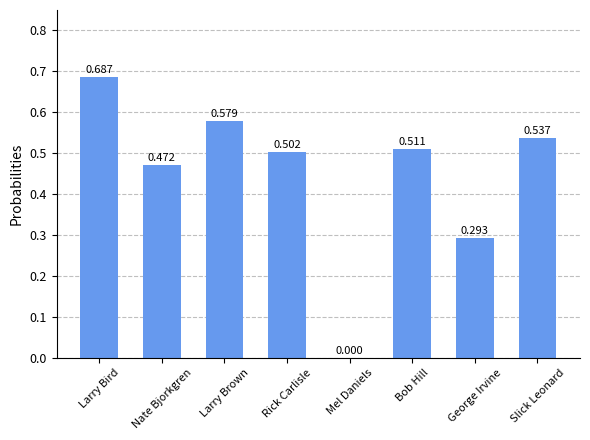

At which label is the value closest to 0?

Mel Daniels